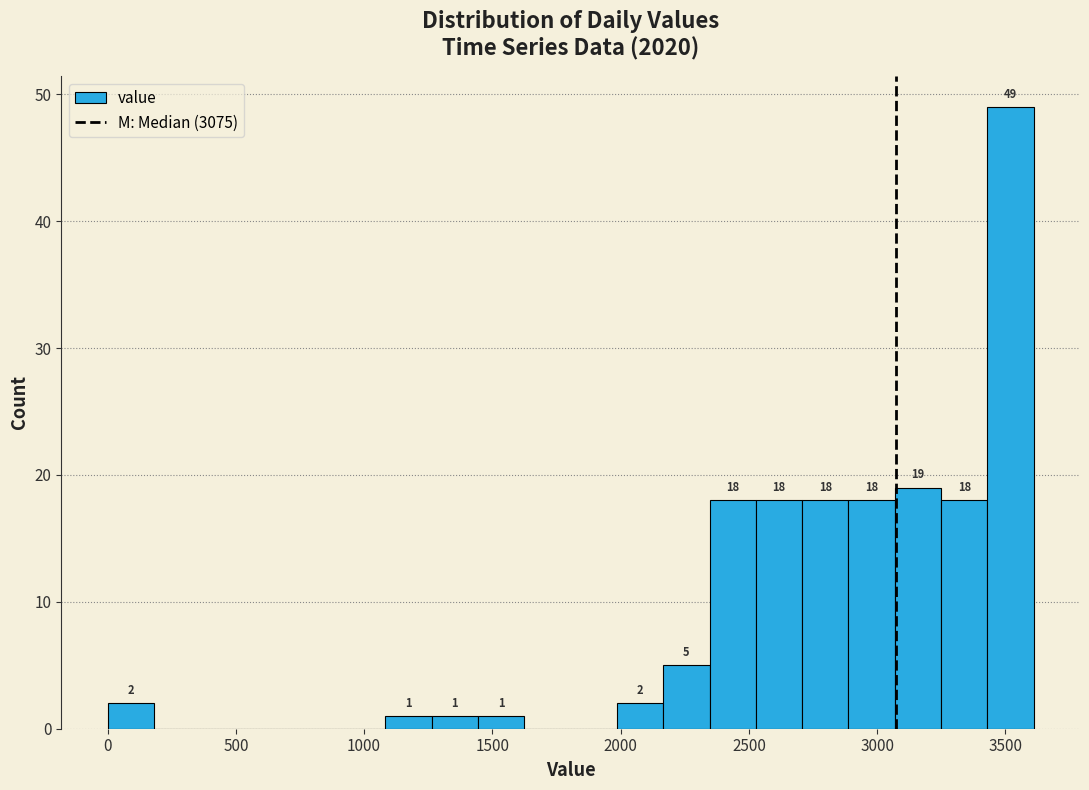

Around what value on the x-axis is the tallest bar? Give the approximate position of its centre, as read against the axis.

3500